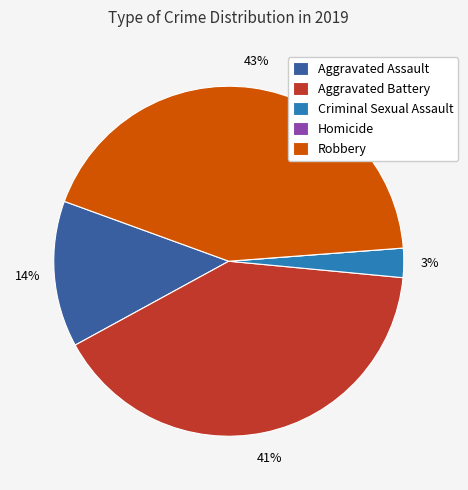

Is the sum of Robbery and Aggravated Battery greater than half?

Yes